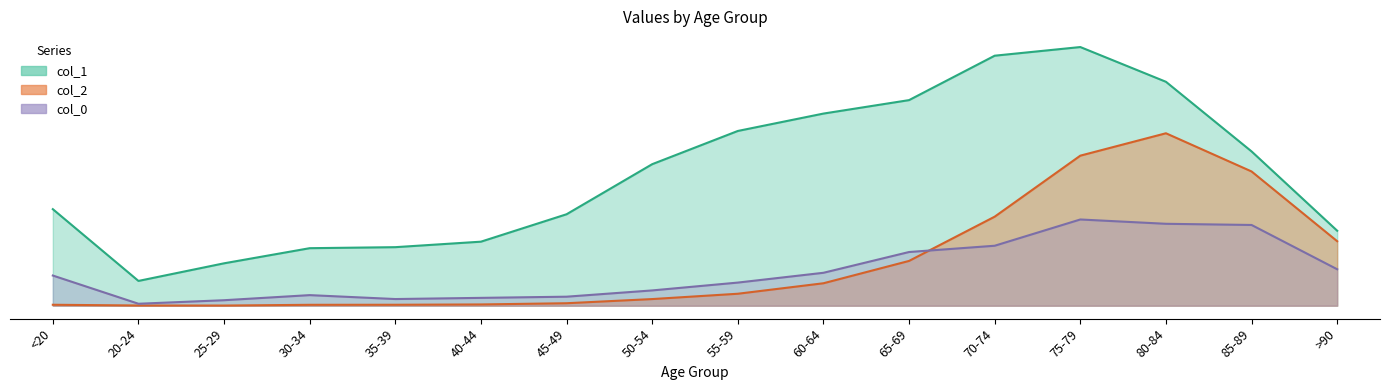

True or false: col_1 and col_0 intersect in this chart.

False